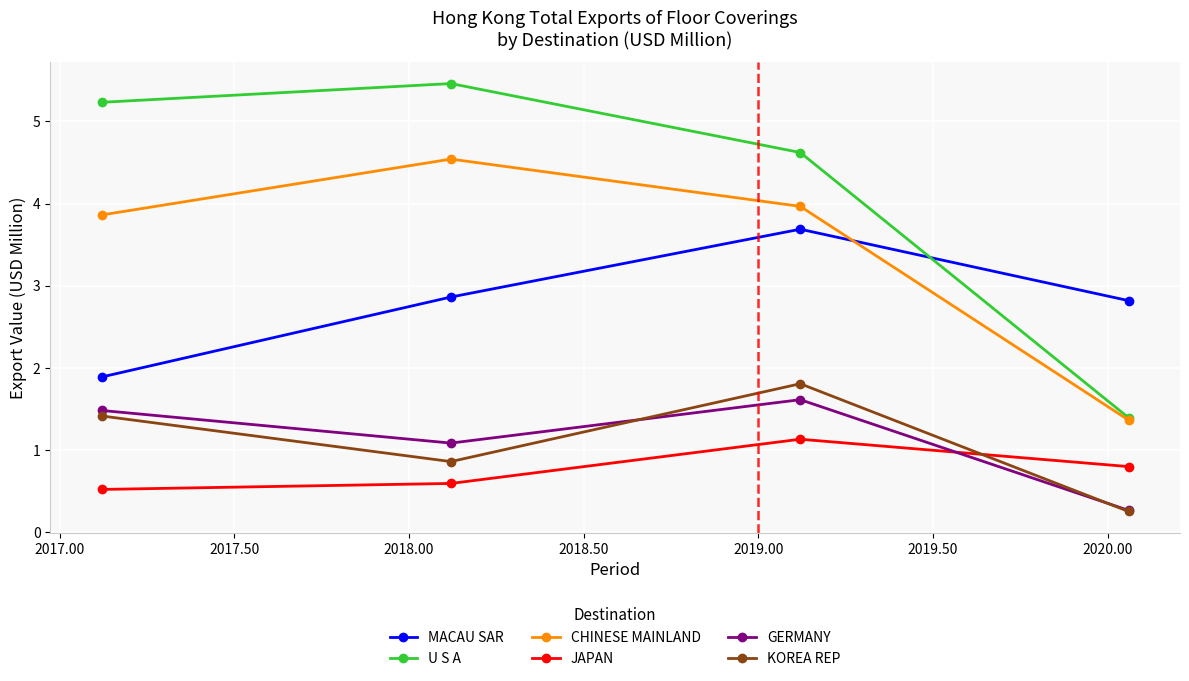

What is the minimum value shown in the chart?

0.3